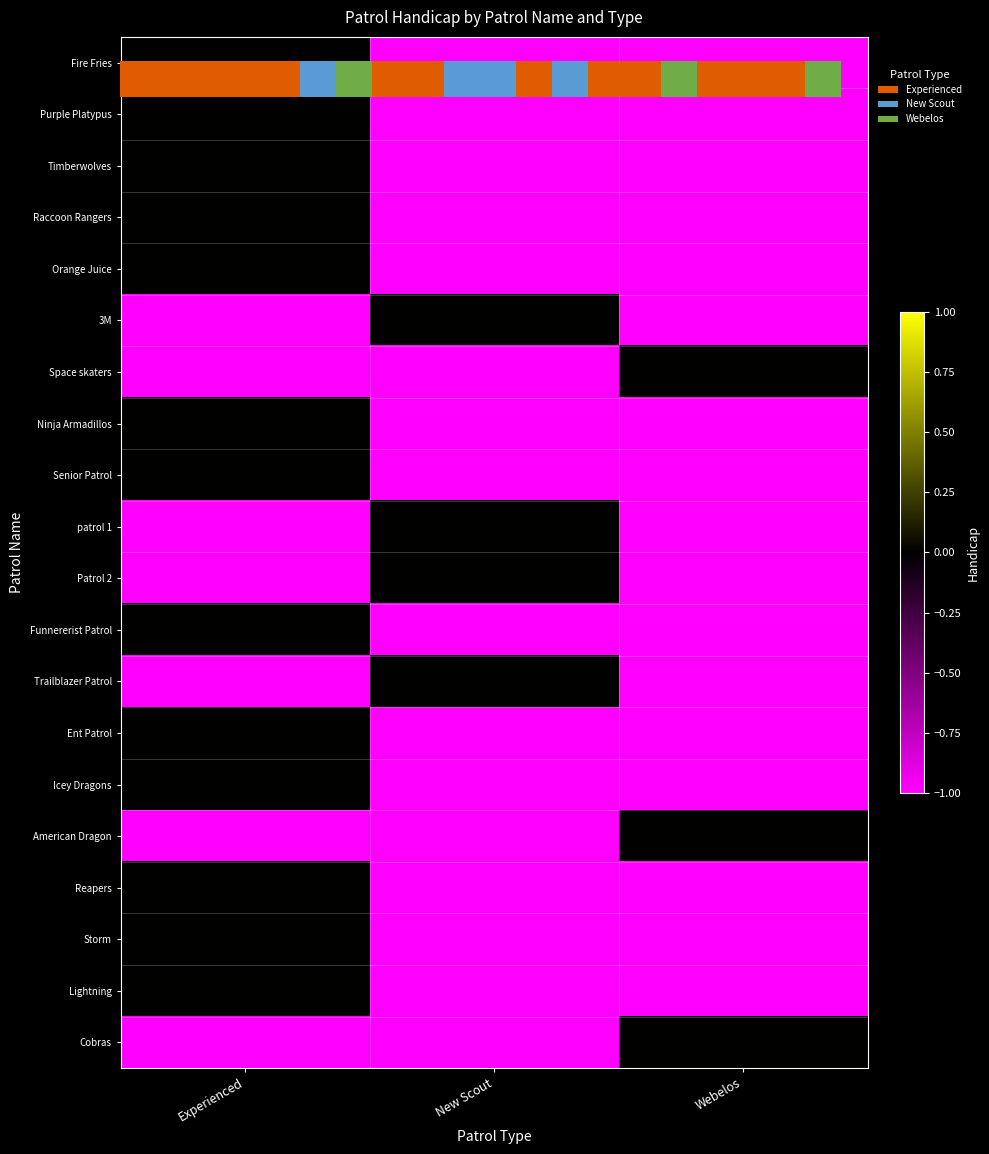

Which category has the highest value in the 3M series?

New Scout